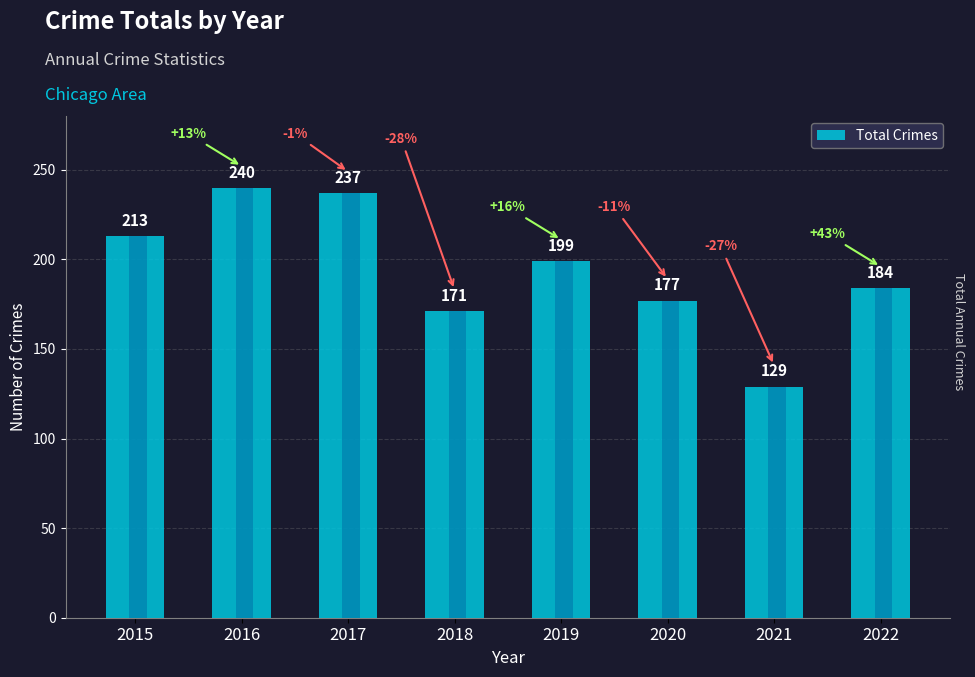

What is the ratio of the value at 2015 to the value at 2016?

0.9